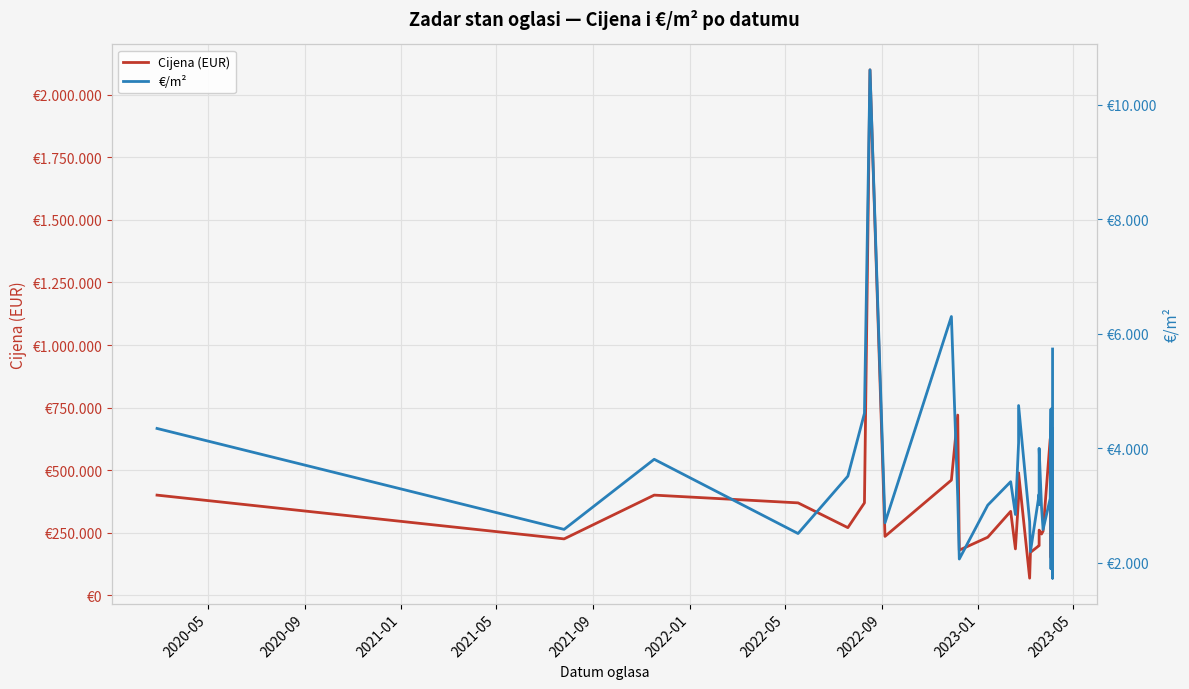

Between 2021-09 and 2022-05, which is larger?

2022-05